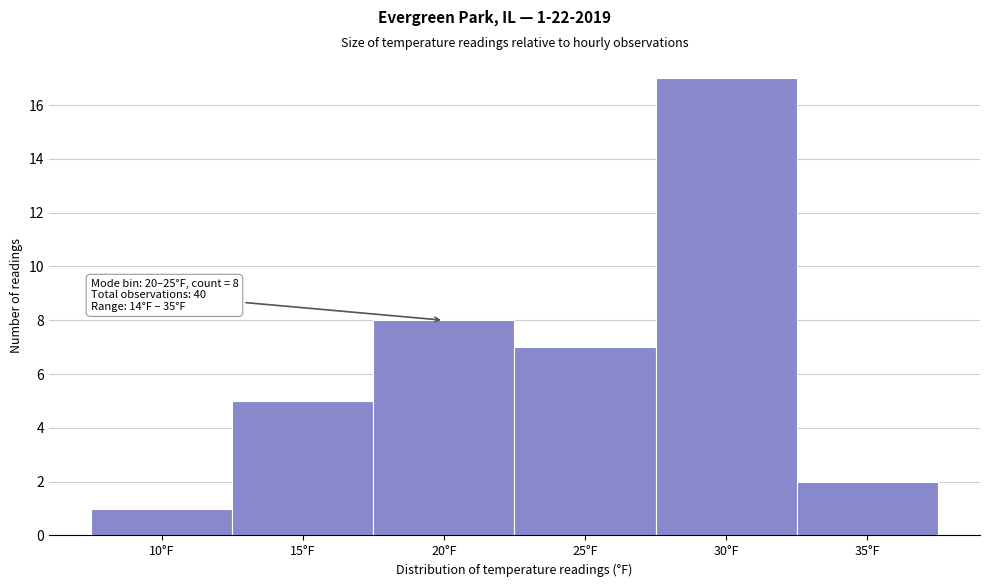

Reading right to left, what are all the values shown in this chart?

2	17	7	8	5	1